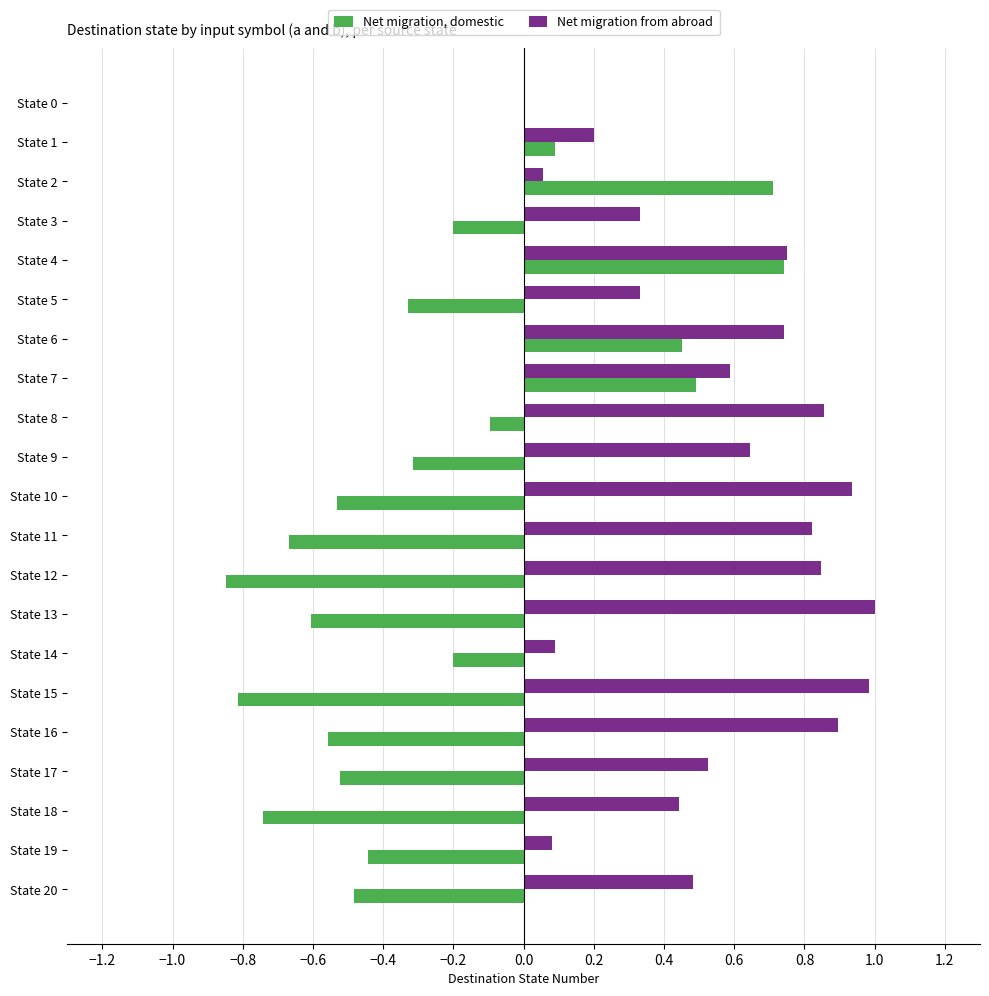

Which series has the largest total across all categories?

Net migration from abroad